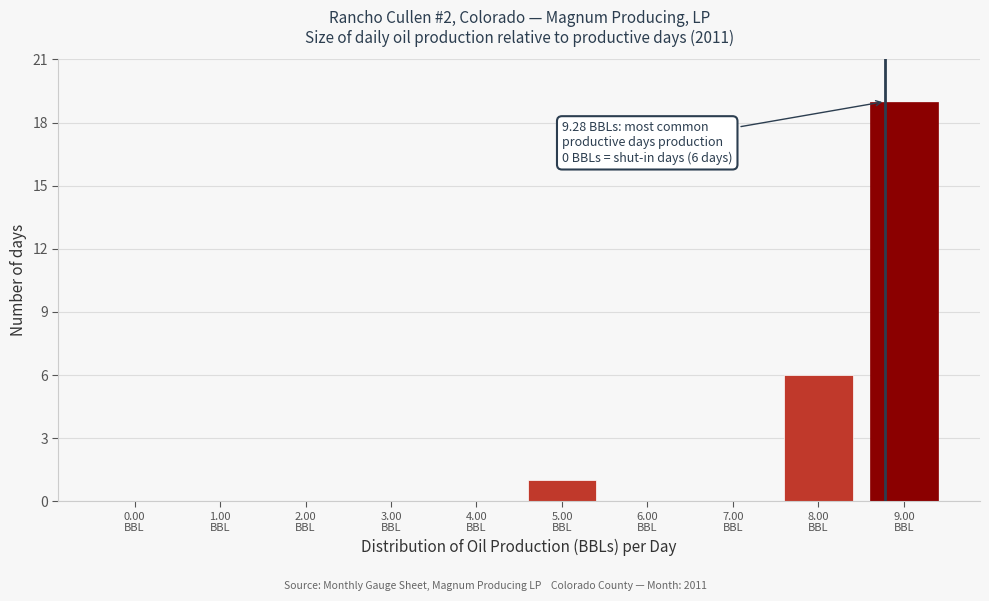

What is the sum of all values?

26